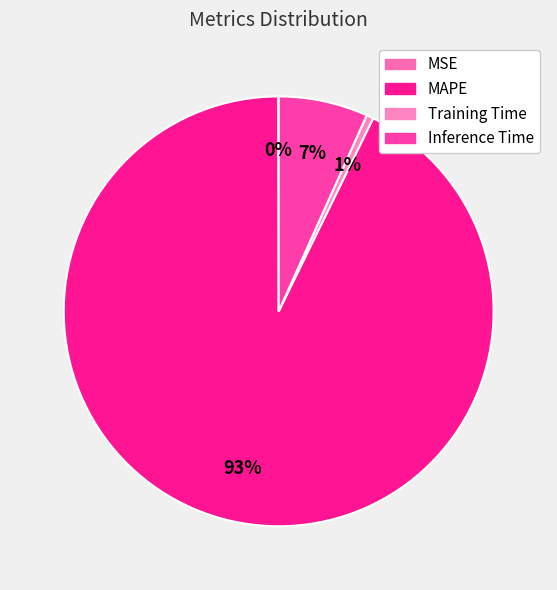

Rank the categories by value from highest to lowest.

MAPE, Inference Time, Training Time, MSE